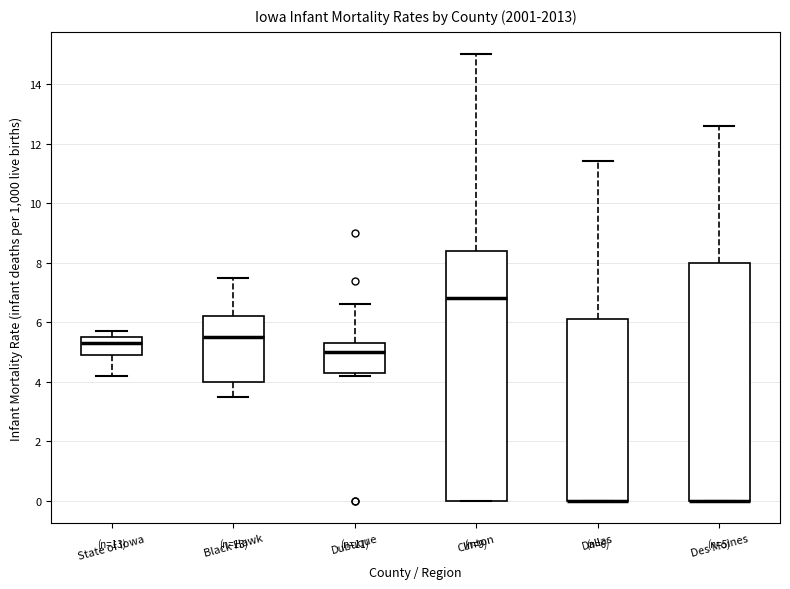

Comparing the boxes themselves (not the whiskers), which one is the tallest?

Clinton